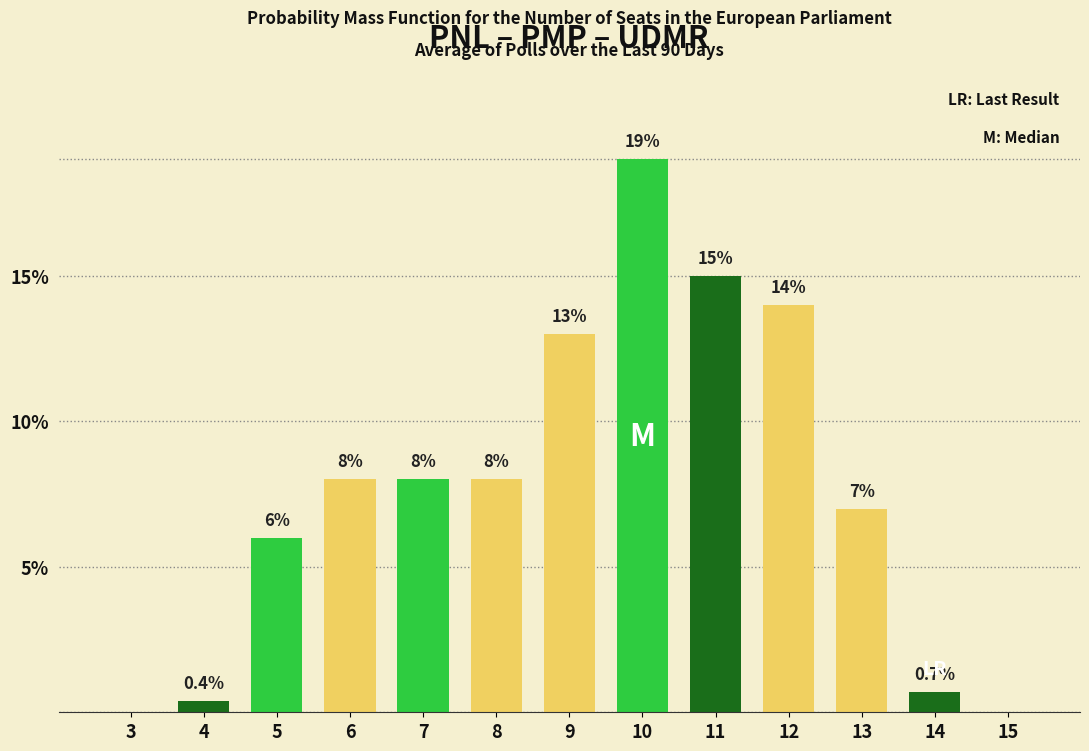

Read the value at 12.

14.0